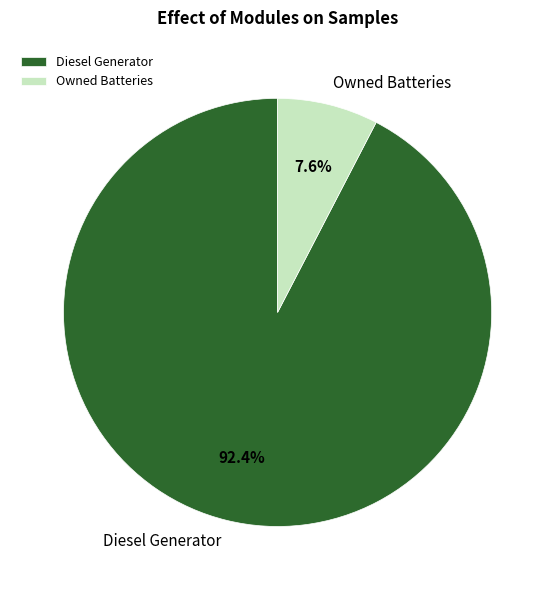

Is it true that Owned Batteries is 1% of the pie?

False